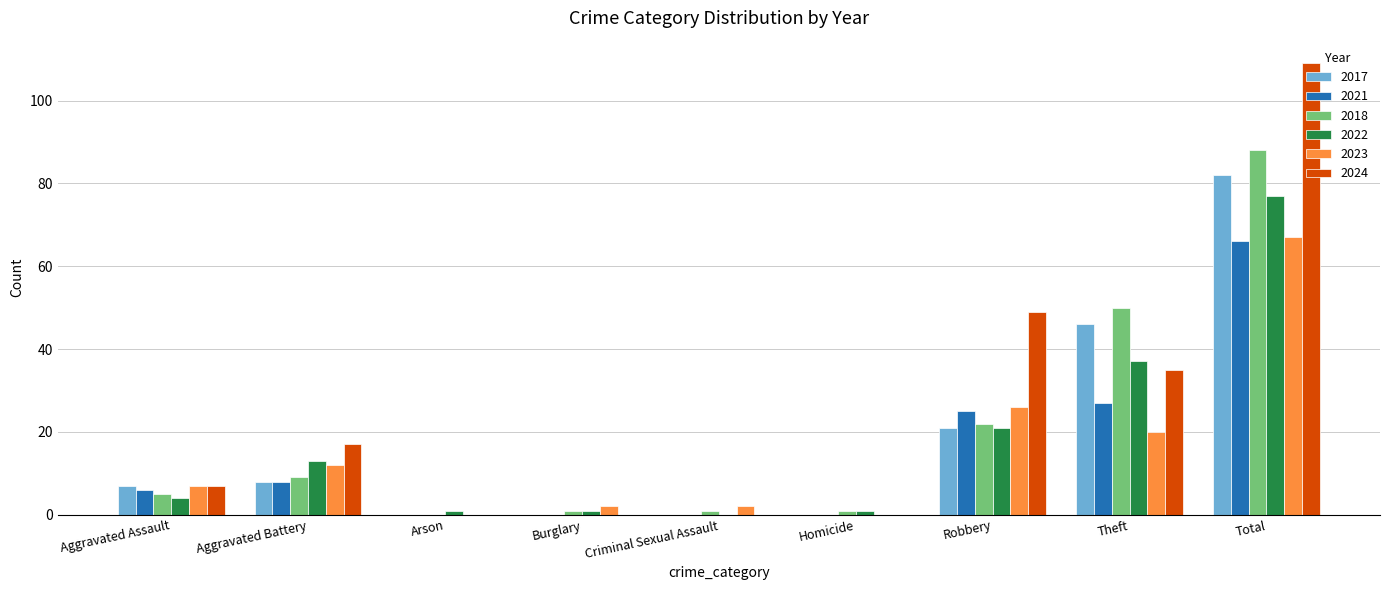

What is the total value across all series at Burglary?

4